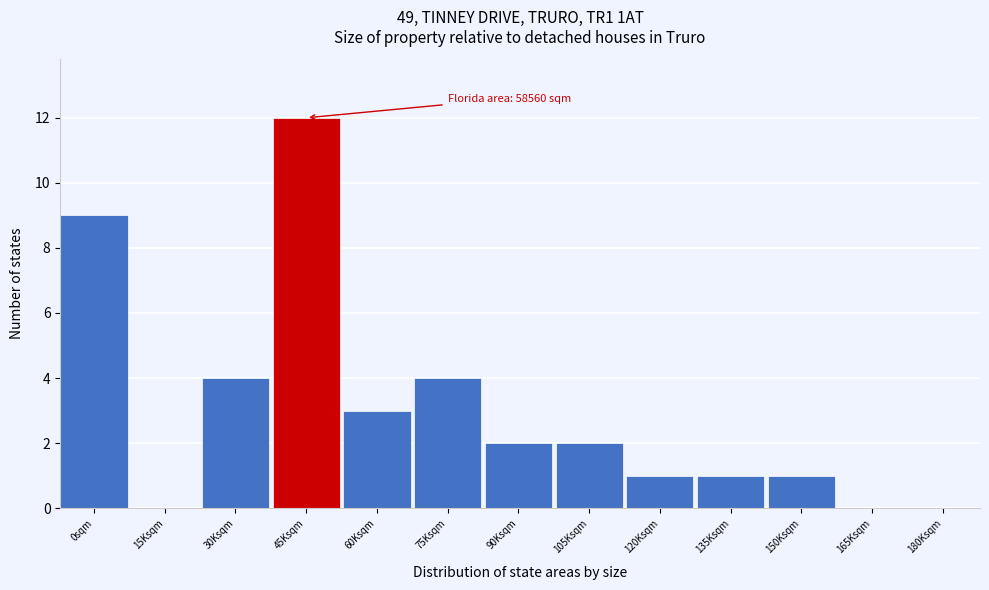

Reading left to right, list all the values displayed in this chart.

0sqm=9	15Ksqm=0	30Ksqm=4	45Ksqm=12	60Ksqm=3	75Ksqm=4	90Ksqm=2	105Ksqm=2	120Ksqm=1	135Ksqm=1	150Ksqm=1	165Ksqm=0	180Ksqm=0